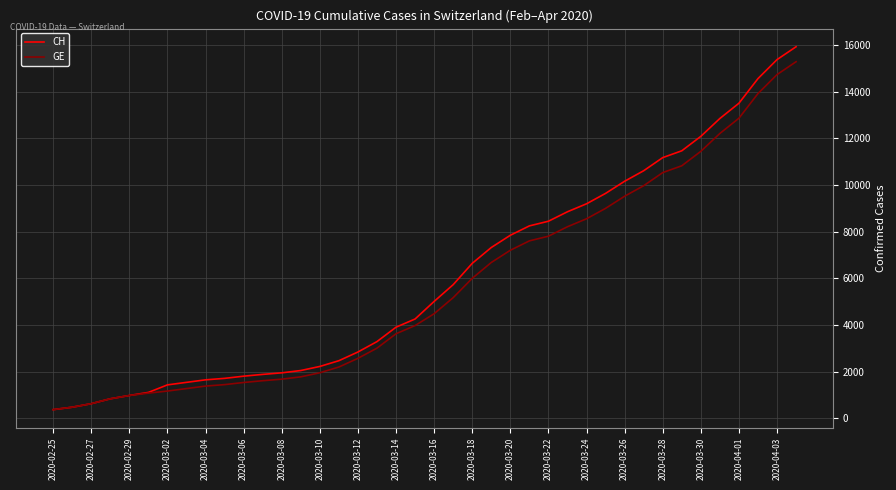

What is the minimum value for CH?

375